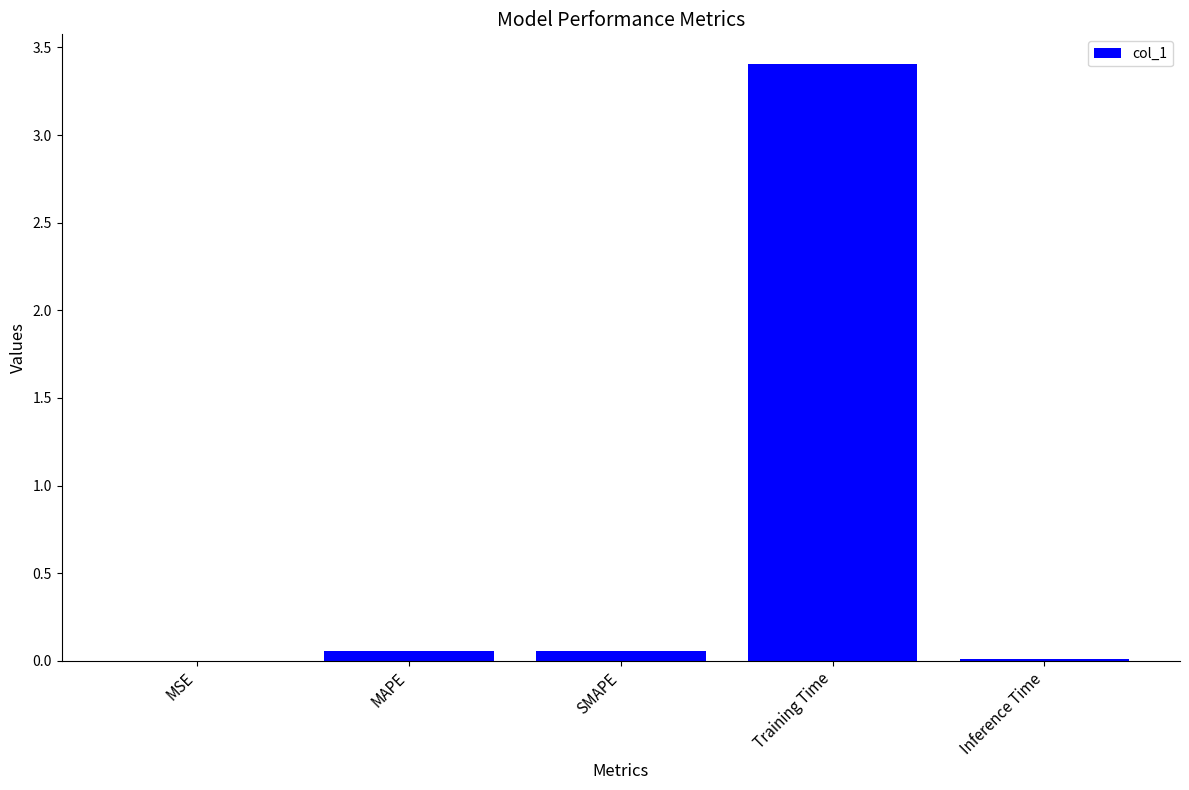

The chart shows a value of 2.3 at Training Time. True or false?

False